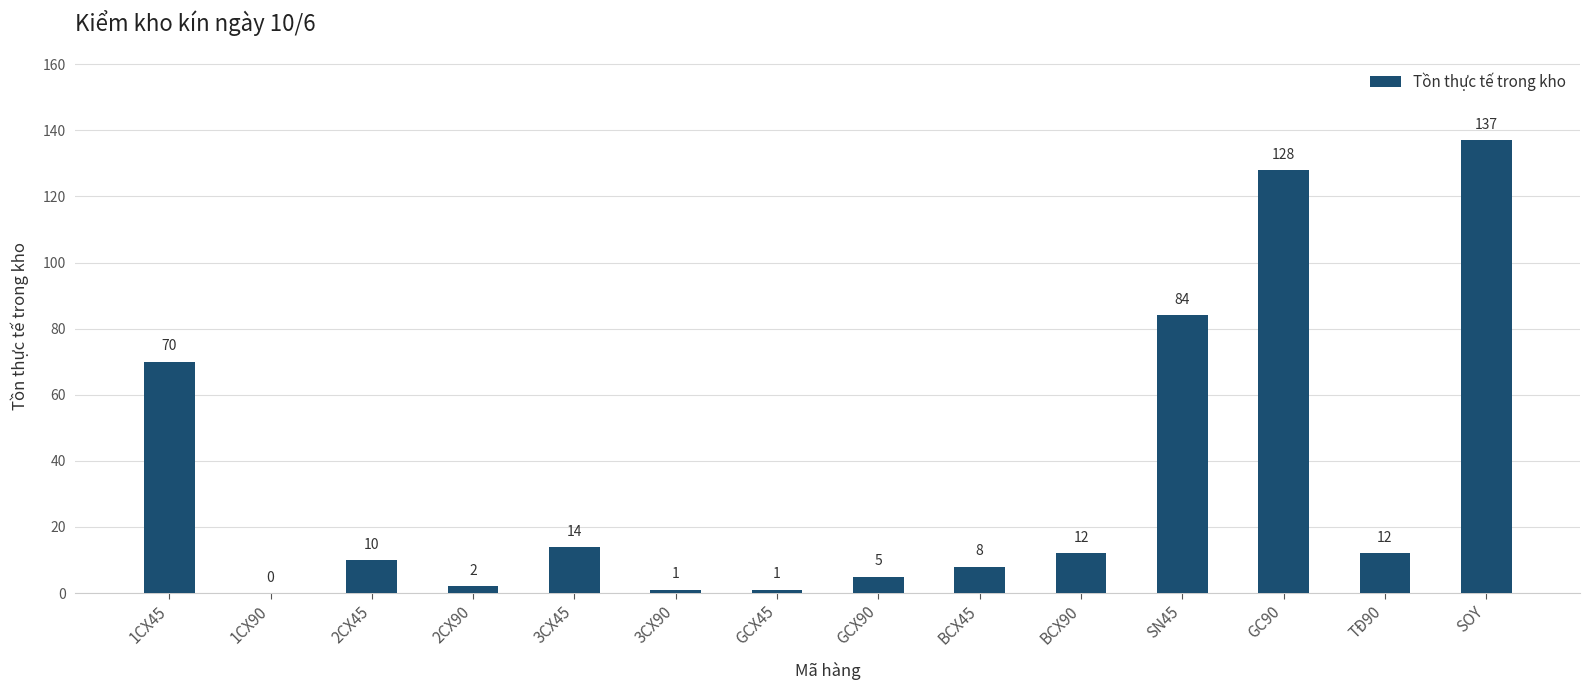

Approximately how many times larger is the value at 2CX45 compared to BCX90?

0.8